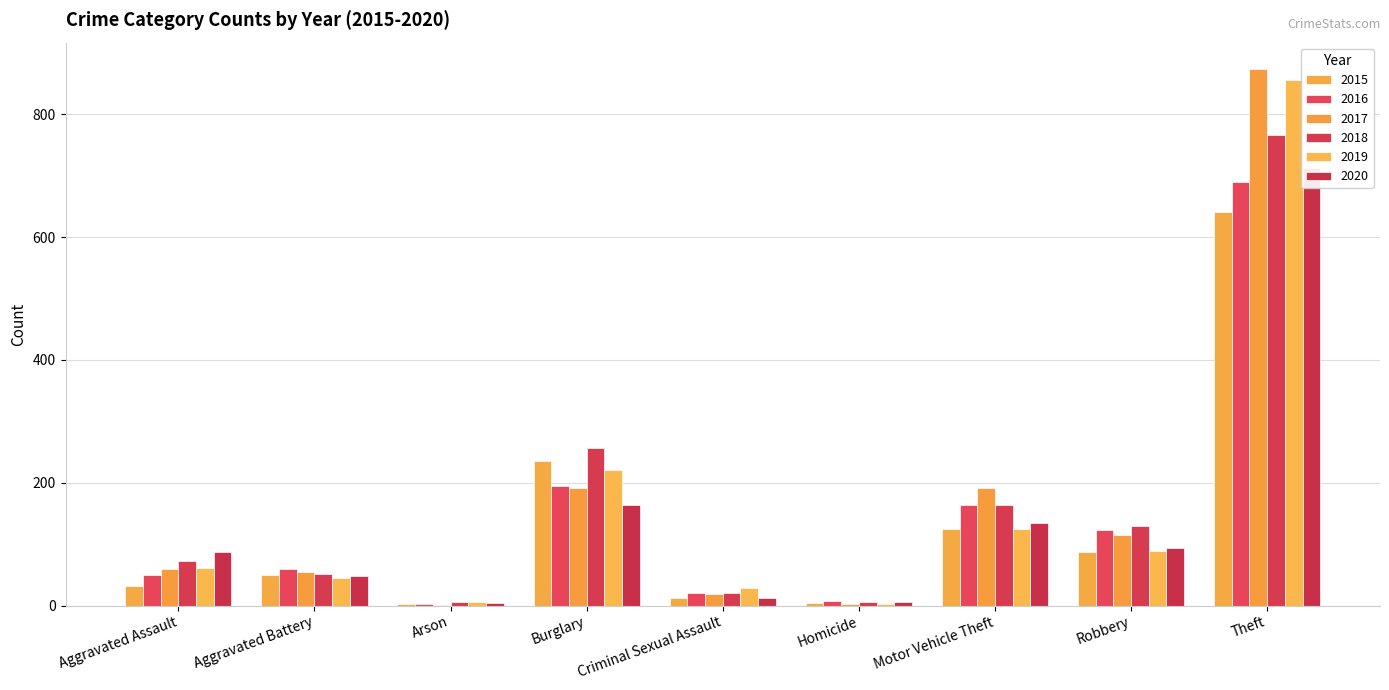

Rank the categories by 2019 value from lowest to highest.

Homicide, Arson, Criminal Sexual Assault, Aggravated Battery, Aggravated Assault, Robbery, Motor Vehicle Theft, Burglary, Theft